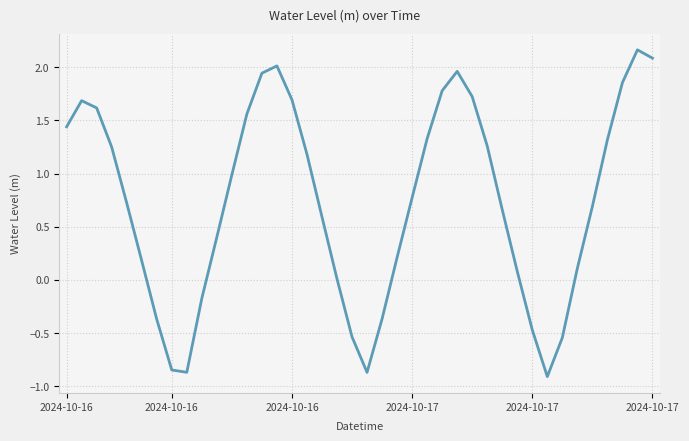

What is the minimum value shown in the chart?

-0.9